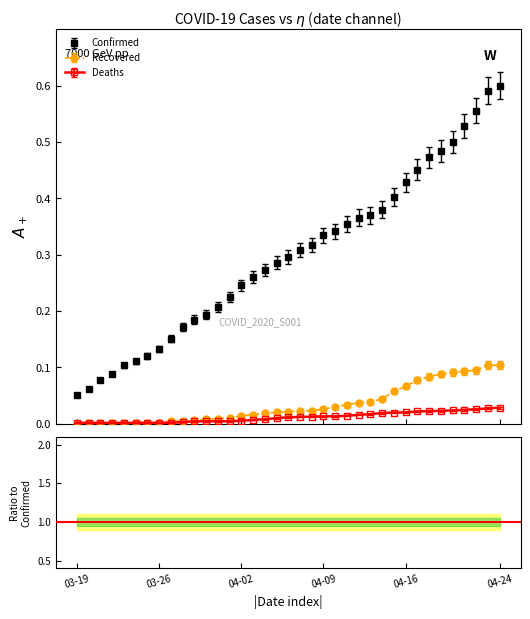

What is the difference between the highest and lowest values at 2020-03-23?

0.1